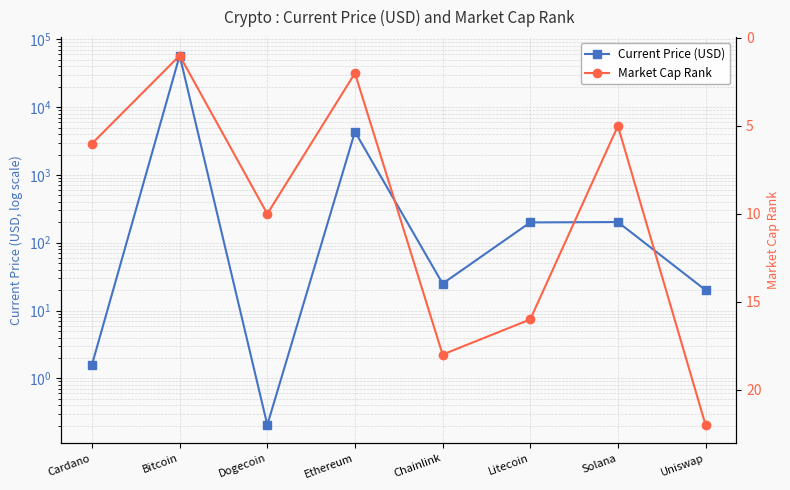

How many values in the Current Price (USD) series are below 199?

4